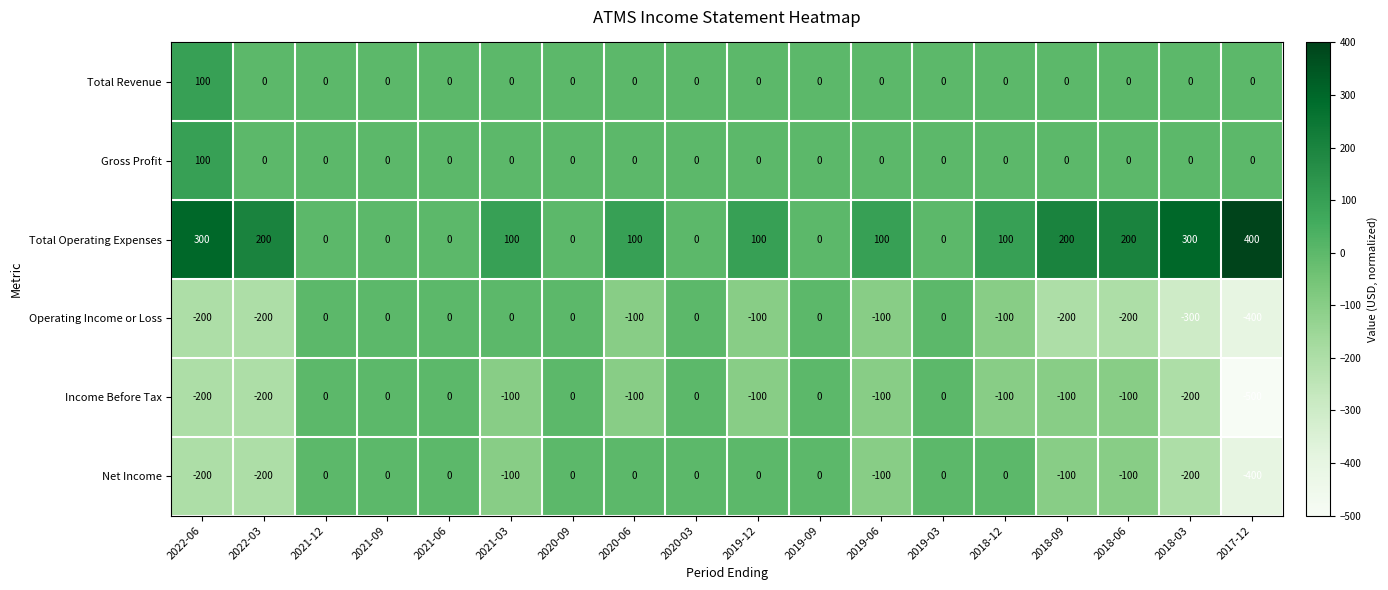

What is the spread (max minus min) of values at 2022-03?

400